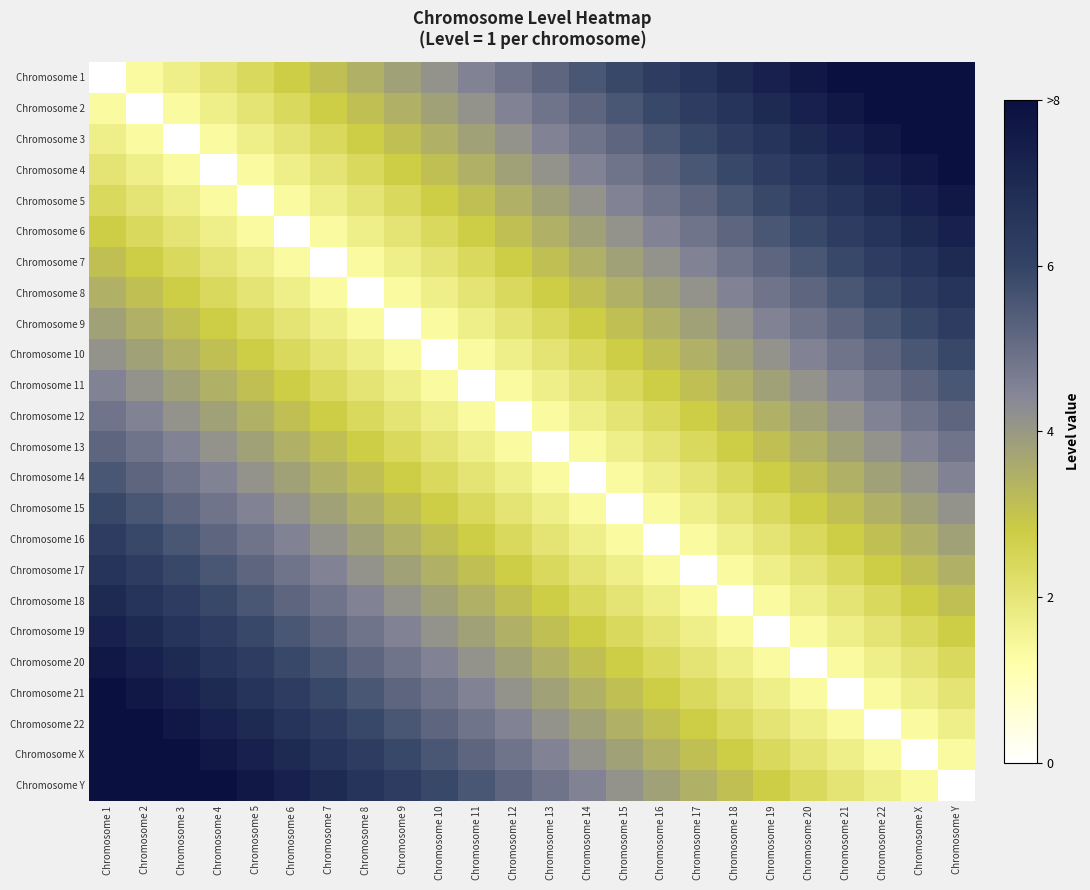

What is the difference between the highest and lowest values at Chromosome 17?

6.6